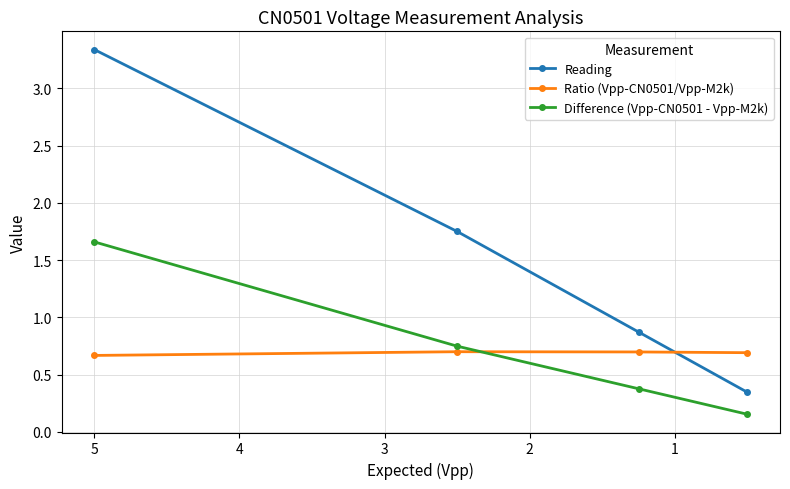

True or false: Ratio (Vpp-CN0501/Vpp-M2k) has more than 1 points higher than both neighbors.

False